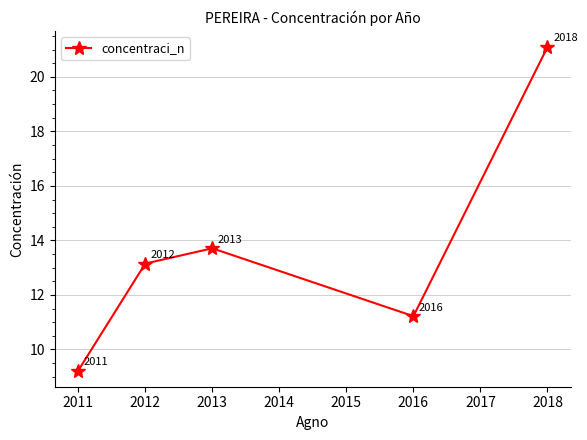

Is this an area chart (filled region under the line)?

No